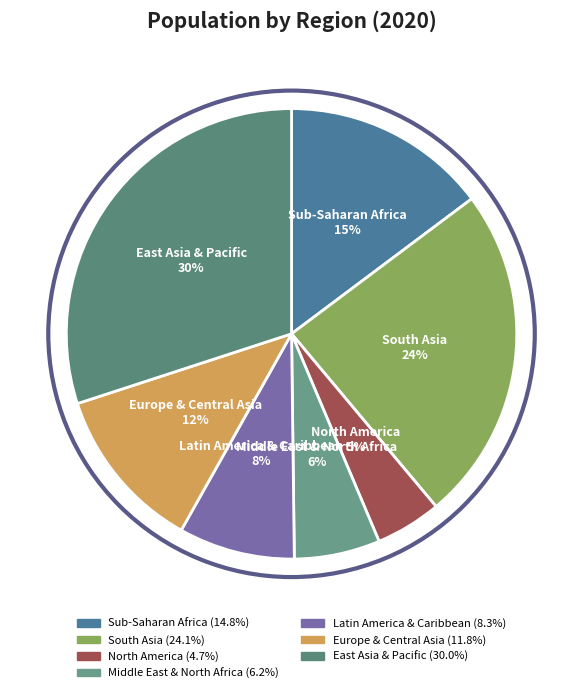

How many segments does this pie chart have?

7